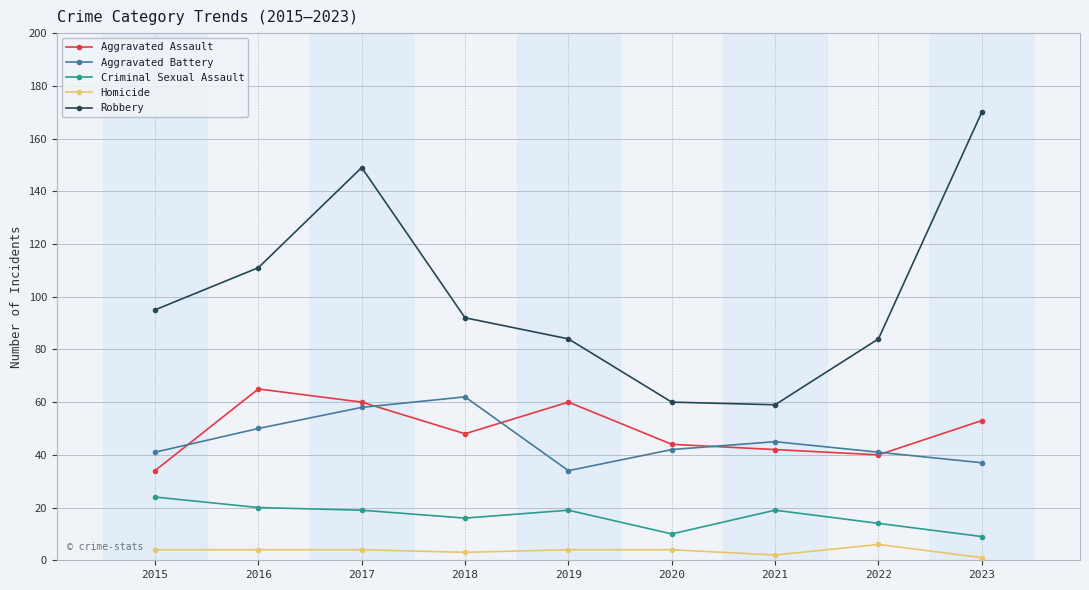

What are all the series names shown in the legend?

Aggravated Assault, Aggravated Battery, Criminal Sexual Assault, Homicide, Robbery